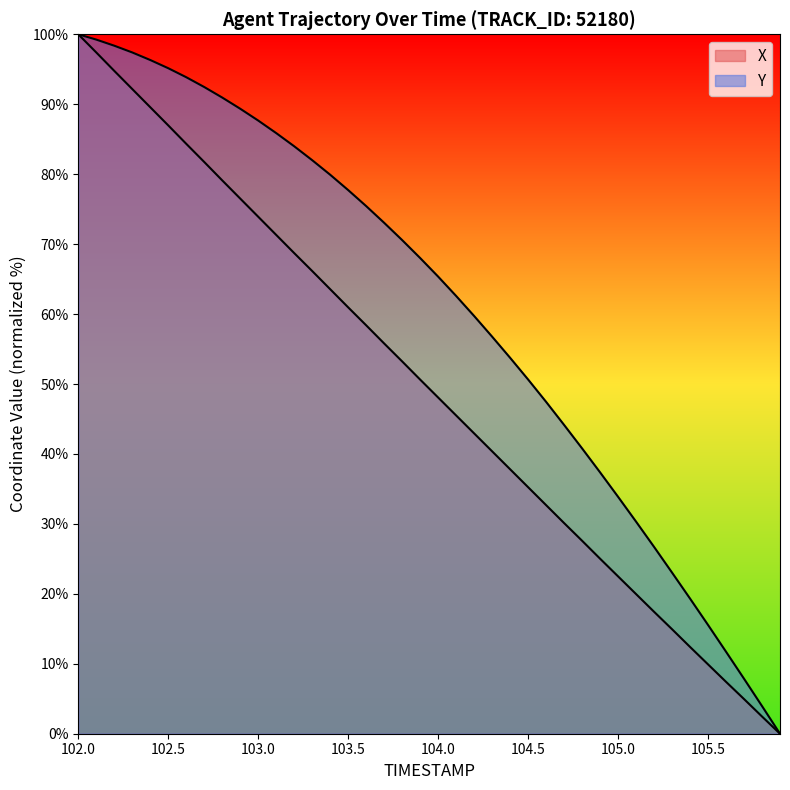

Which series has the largest range (max minus min)?

X